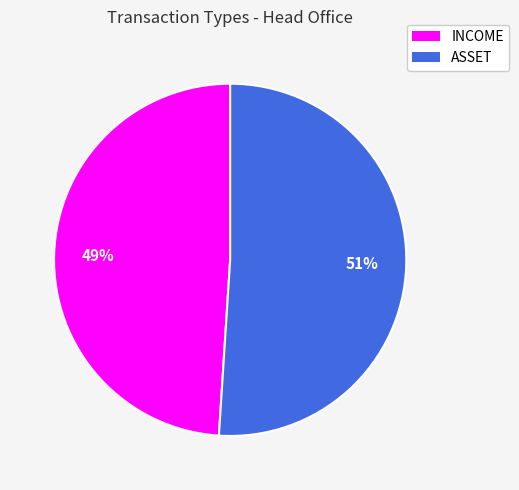

To the nearest percent, what is the difference between the largest and smallest slice percentages?

2%